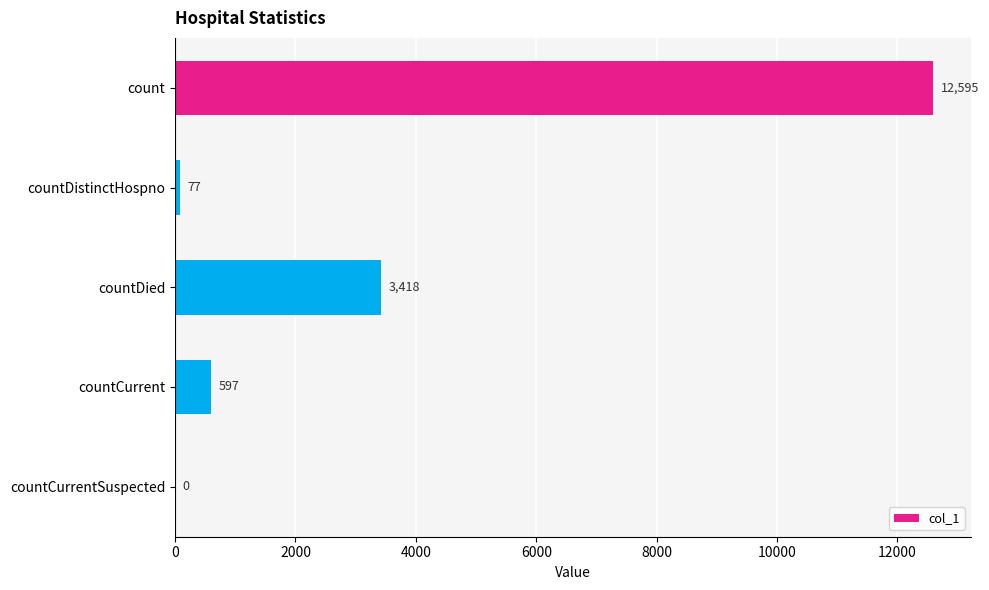

Count the number of categories in the chart.

5